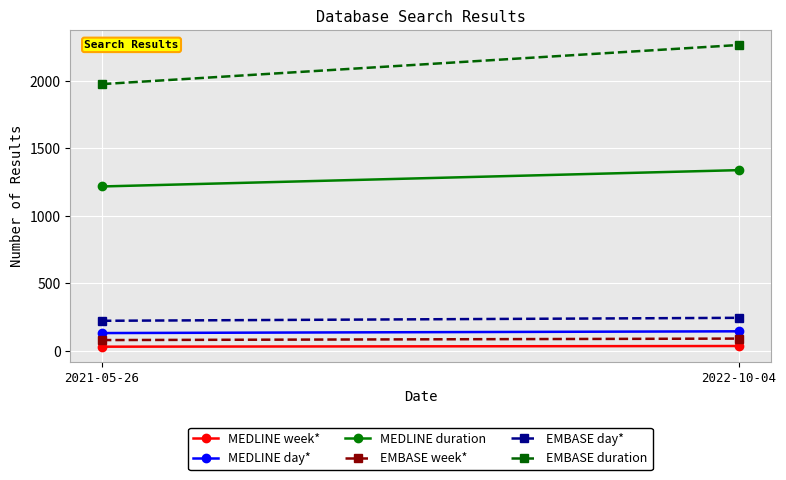

Rank the series at 2022-10-04 from highest to lowest value.

EMBASE duration, MEDLINE duration, EMBASE day*, MEDLINE day*, EMBASE week*, MEDLINE week*